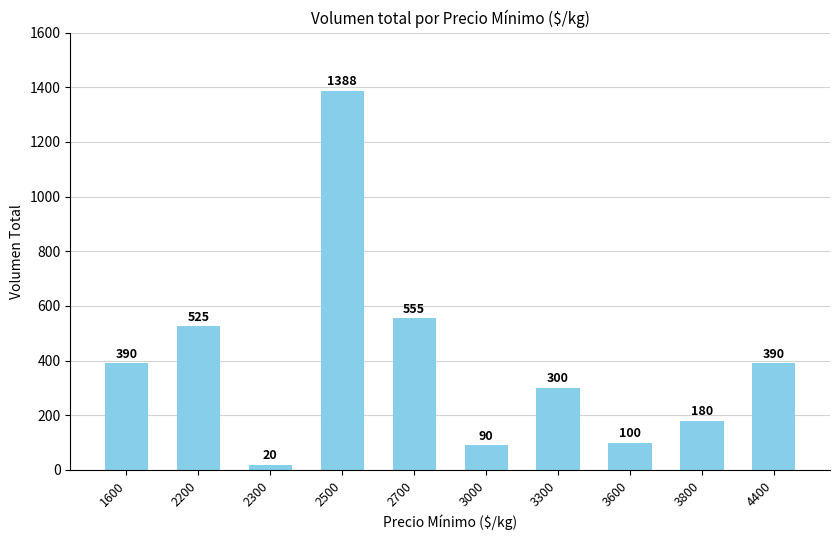

Reading right to left, what are all the values shown in this chart?

4400=390	3800=180	3600=100	3300=300	3000=90	2700=555	2500=1388	2300=20	2200=525	1600=390